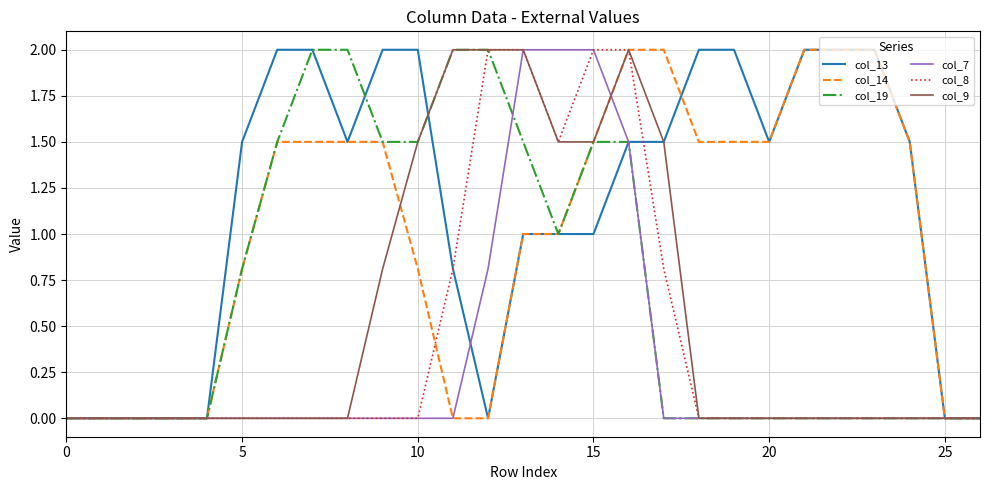

Count the number of categories in the chart.

27